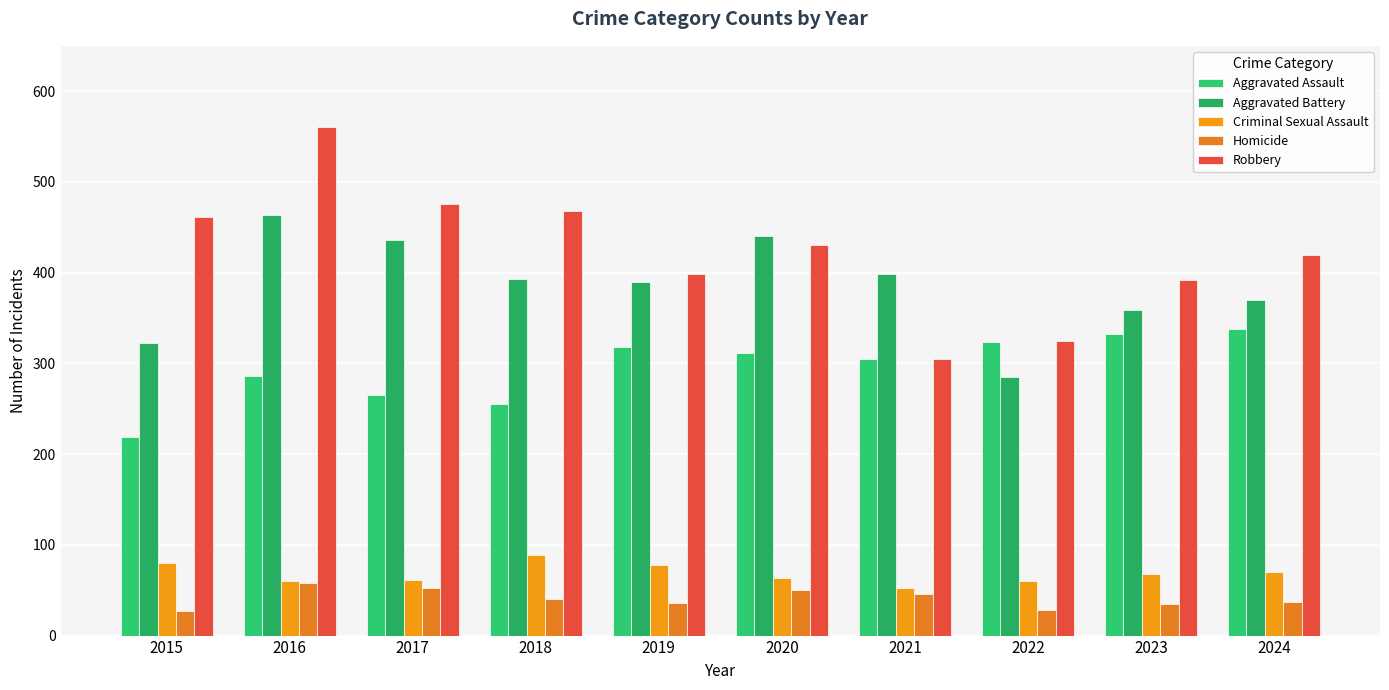

Is it true that Criminal Sexual Assault equals 78 at 2019?

True